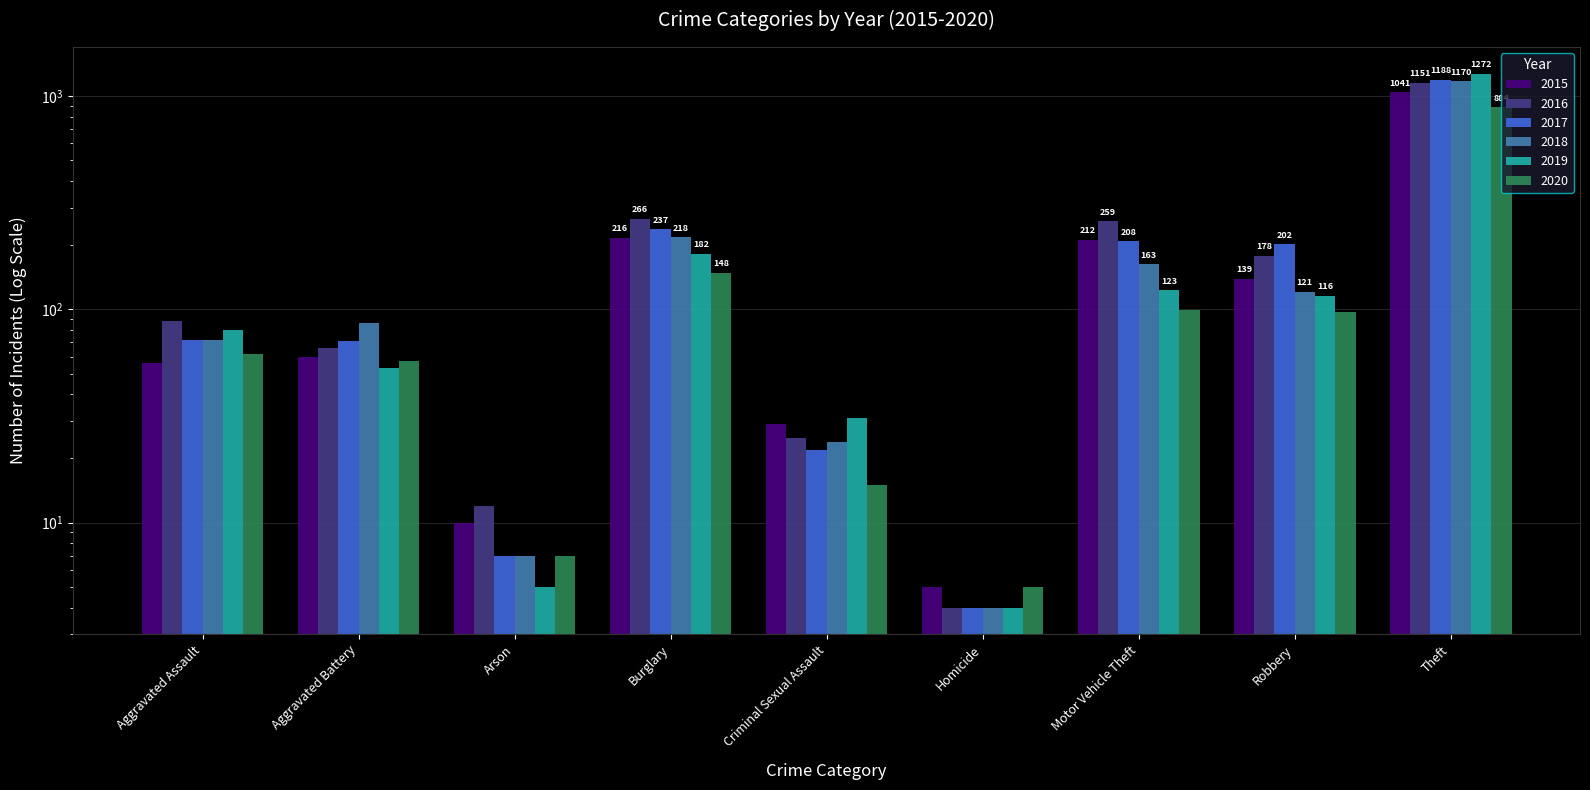

Is it true that 2018 equals 2 at Homicide?

False